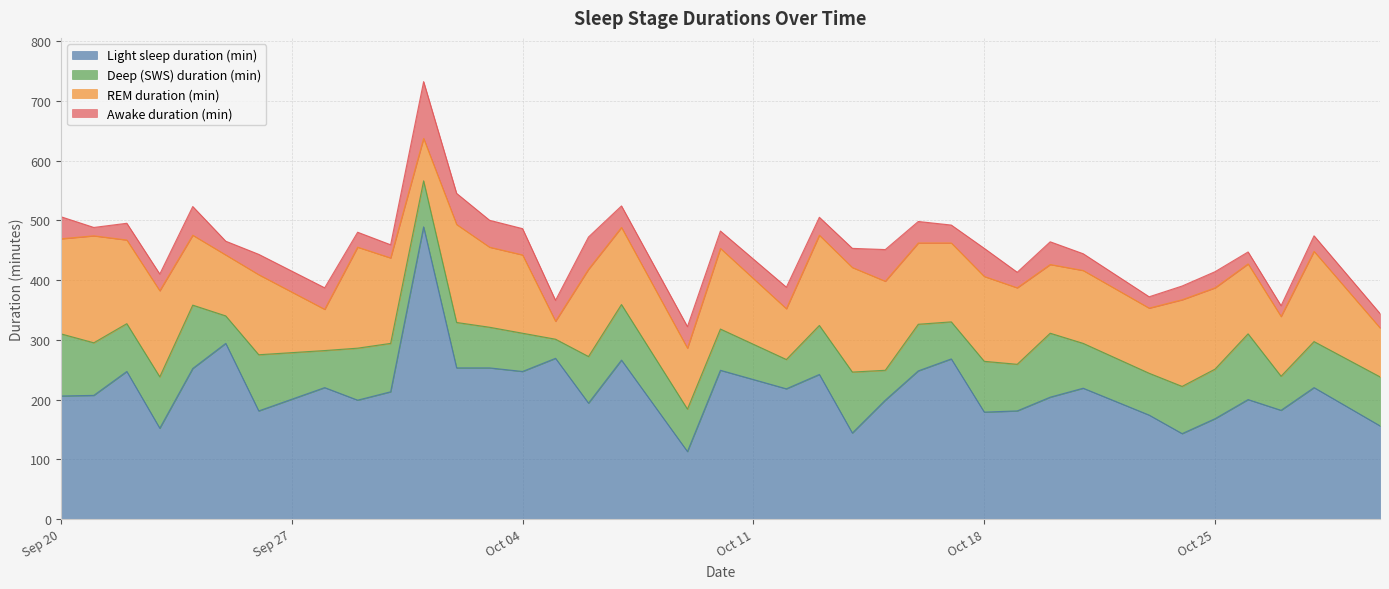

How many values in the Awake duration (min) series exceed 32?

17